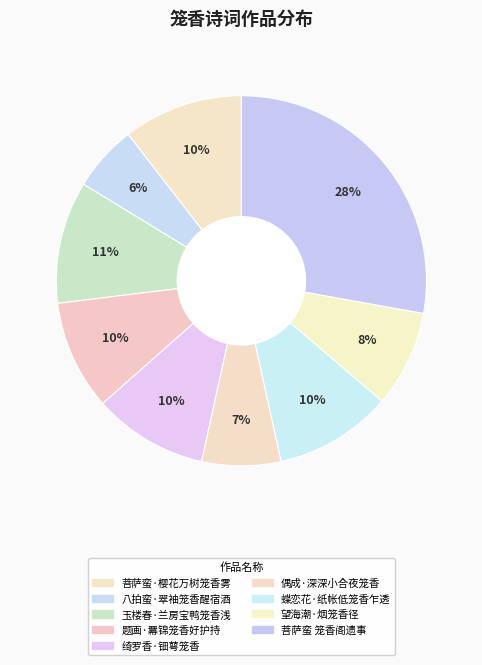

True or false: 八拍蛮·翠袖笼香醒宿酒 accounts for 1% of the total.

False